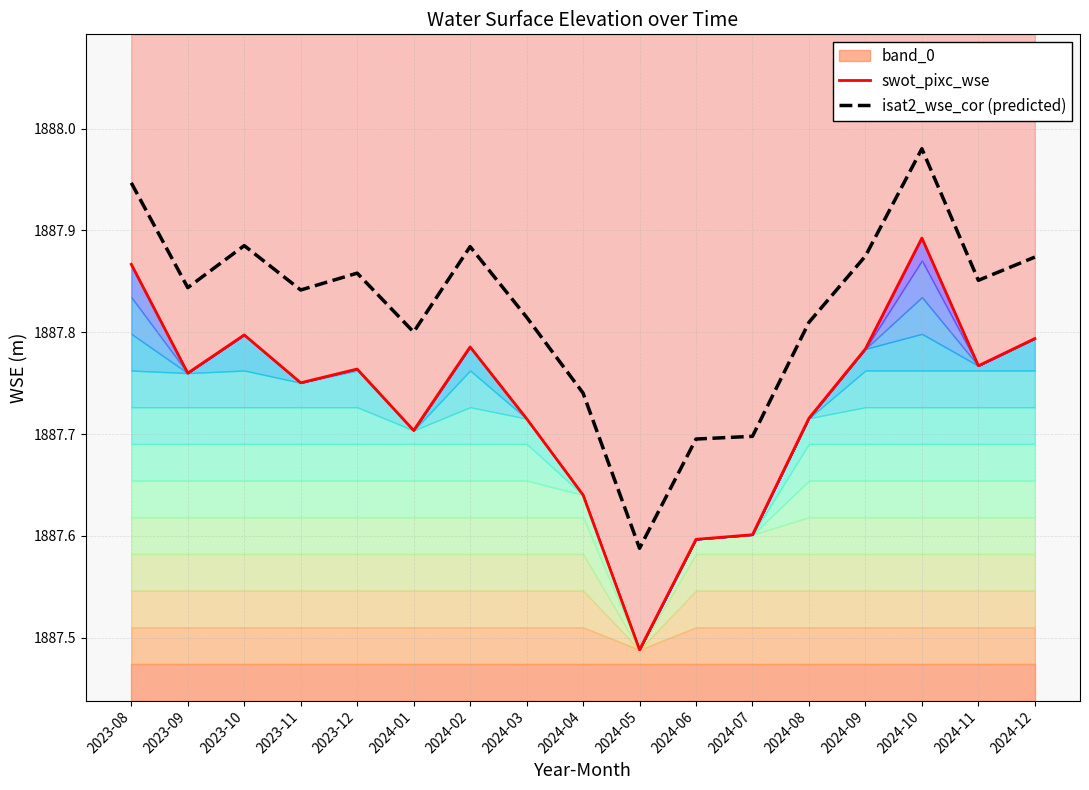

What is the smallest value displayed?

1887.5